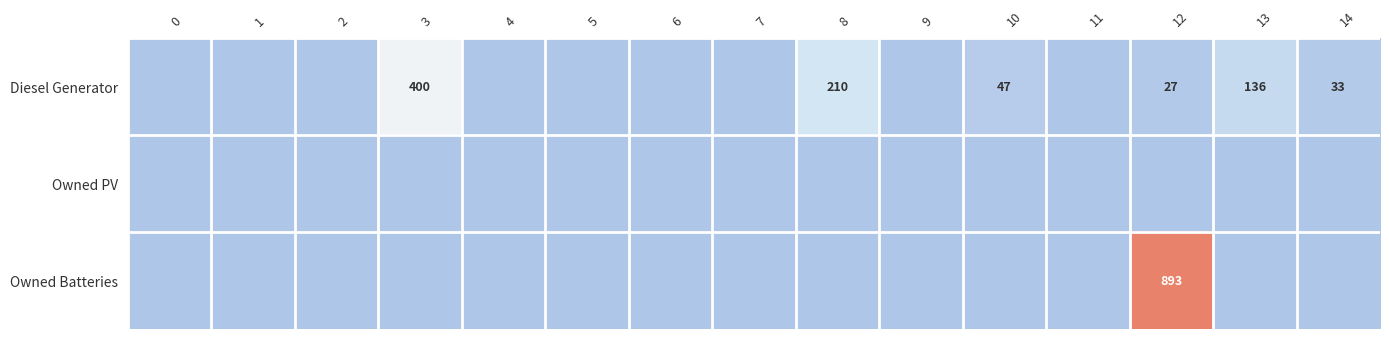

The value of Diesel Generator at 13 is 85. True or false?

False